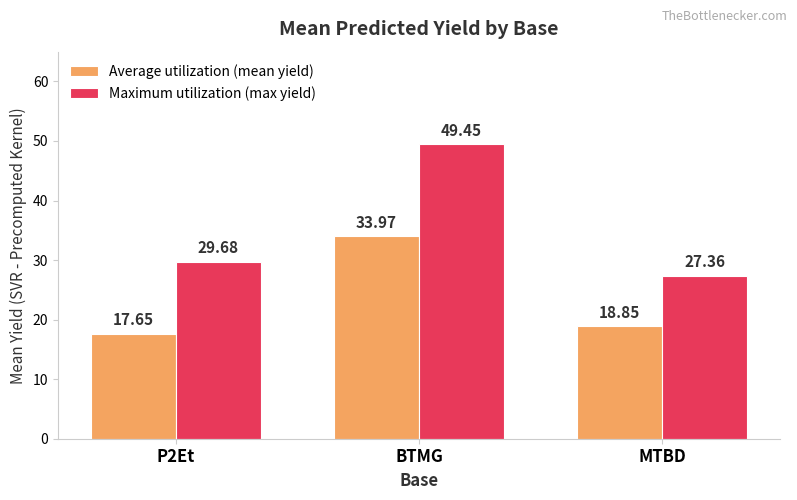

The Average utilization (mean yield) series shows 34.0 at BTMG. True or false?

True